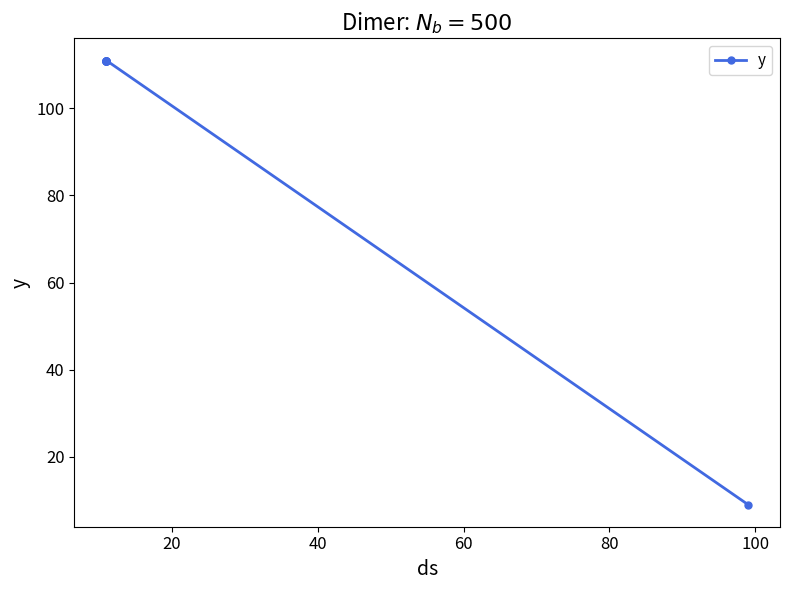

What is the maximum value shown in the chart?

111